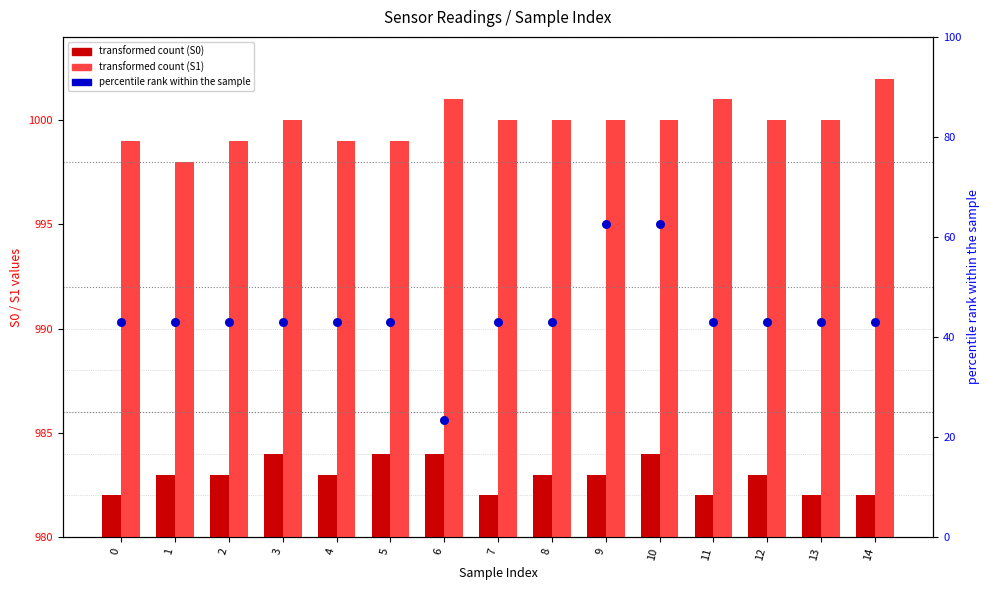

What are all the series names shown in the legend?

S0, S1, percentile rank within the sample